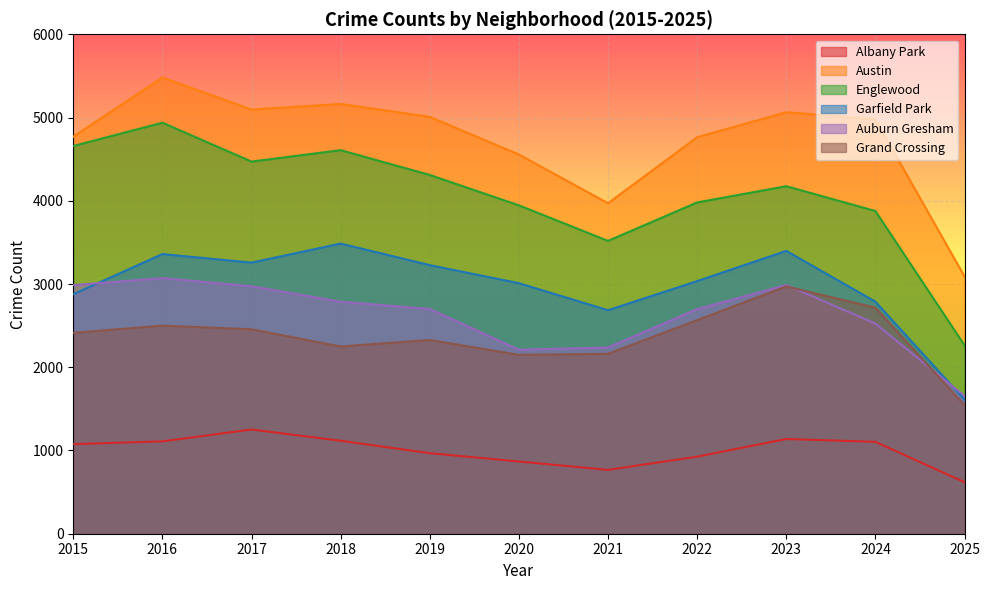

True or false: Auburn Gresham has a value of 1967 at 2015.

False